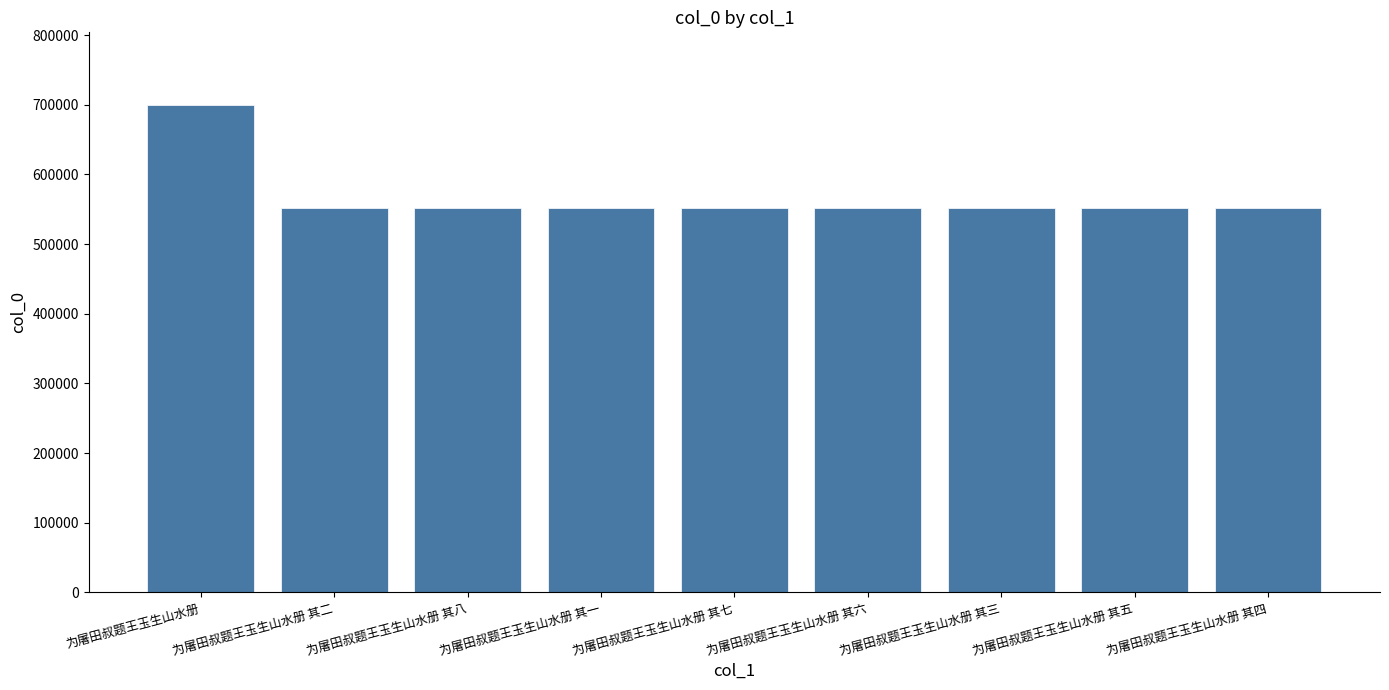

How many bars are there in total?

9